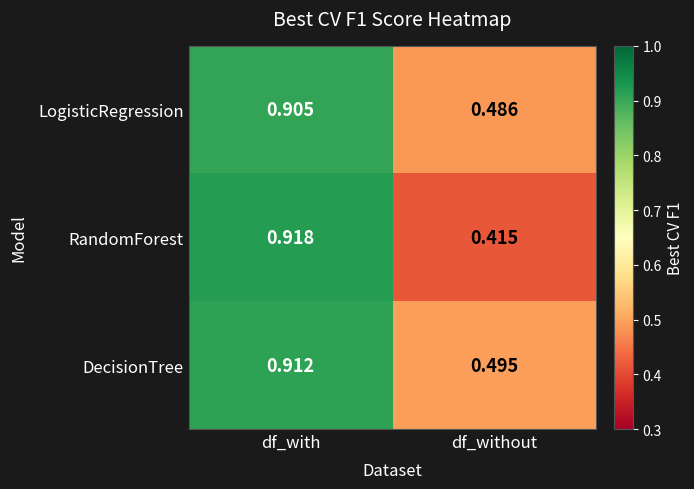

At df_with, list the series in order from smallest to largest.

LogisticRegression, DecisionTree, RandomForest